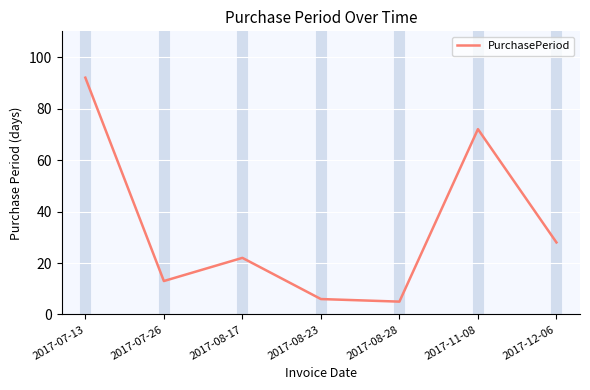

What is the minimum value shown in the chart?

5